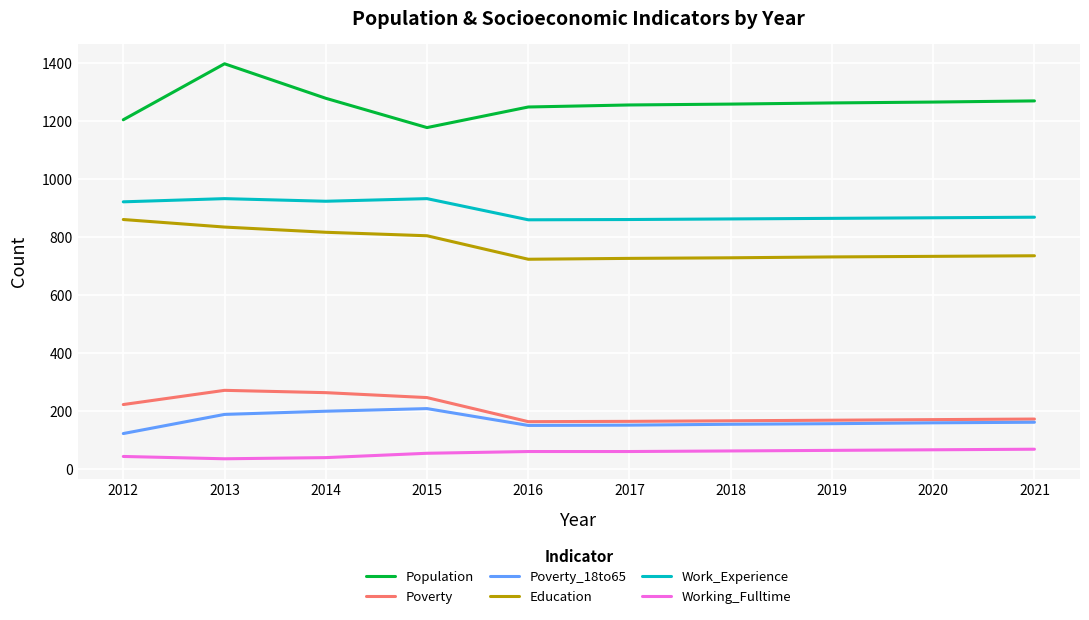

What is the sum of all Working_Fulltime values?

541